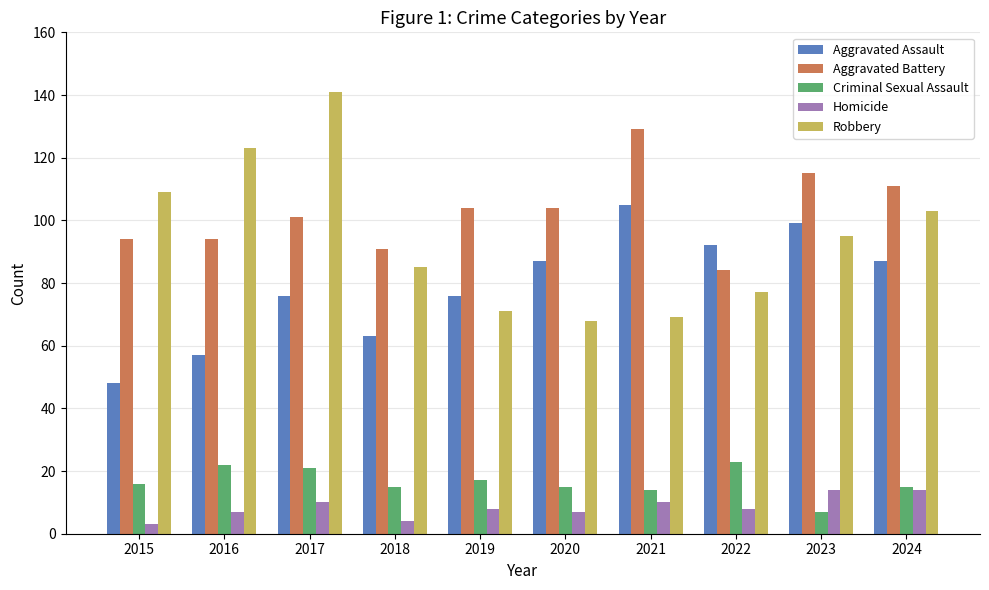

Rank the series by their maximum value, from highest to lowest.

Robbery, Aggravated Battery, Aggravated Assault, Criminal Sexual Assault, Homicide